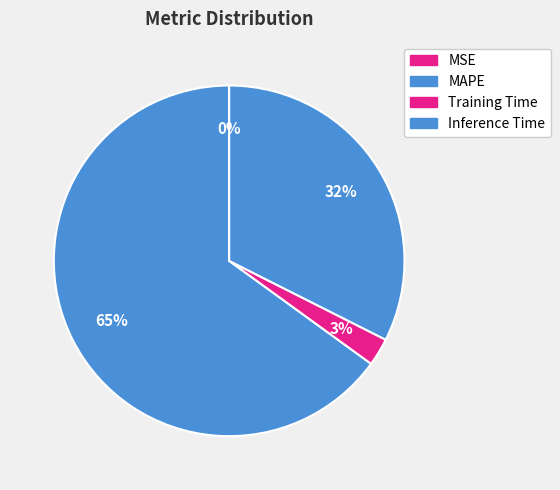

Count the number of slices in the pie.

4